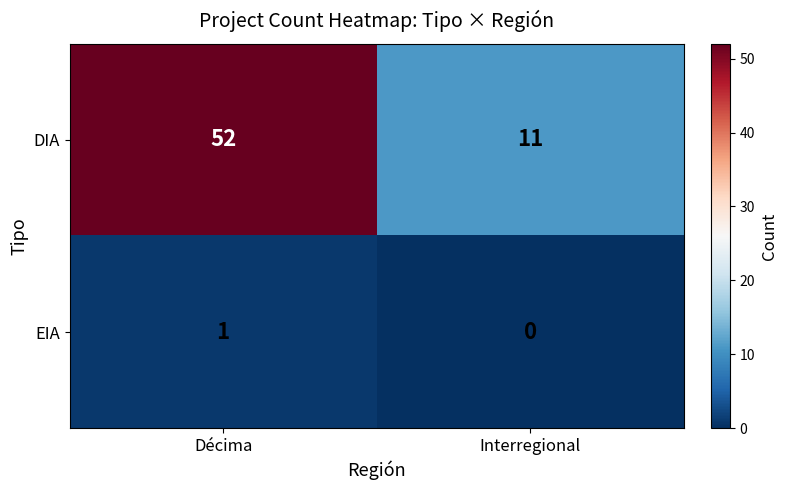

Reading left to right, list all the values displayed in this chart.

DIA: Décima=52	Interregional=11
EIA: Décima=1	Interregional=0